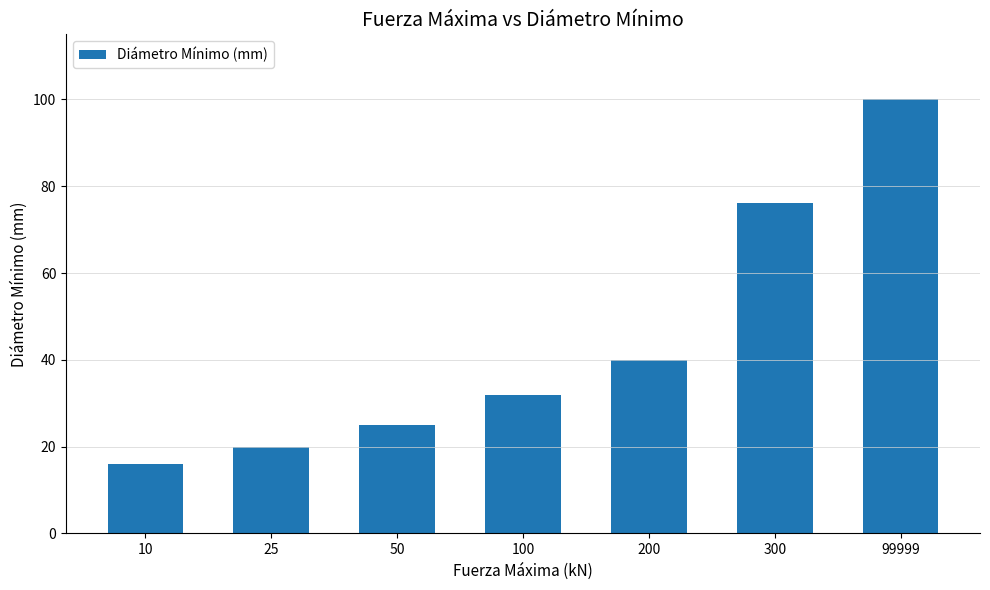

What is the approximate value at 10?

16.0